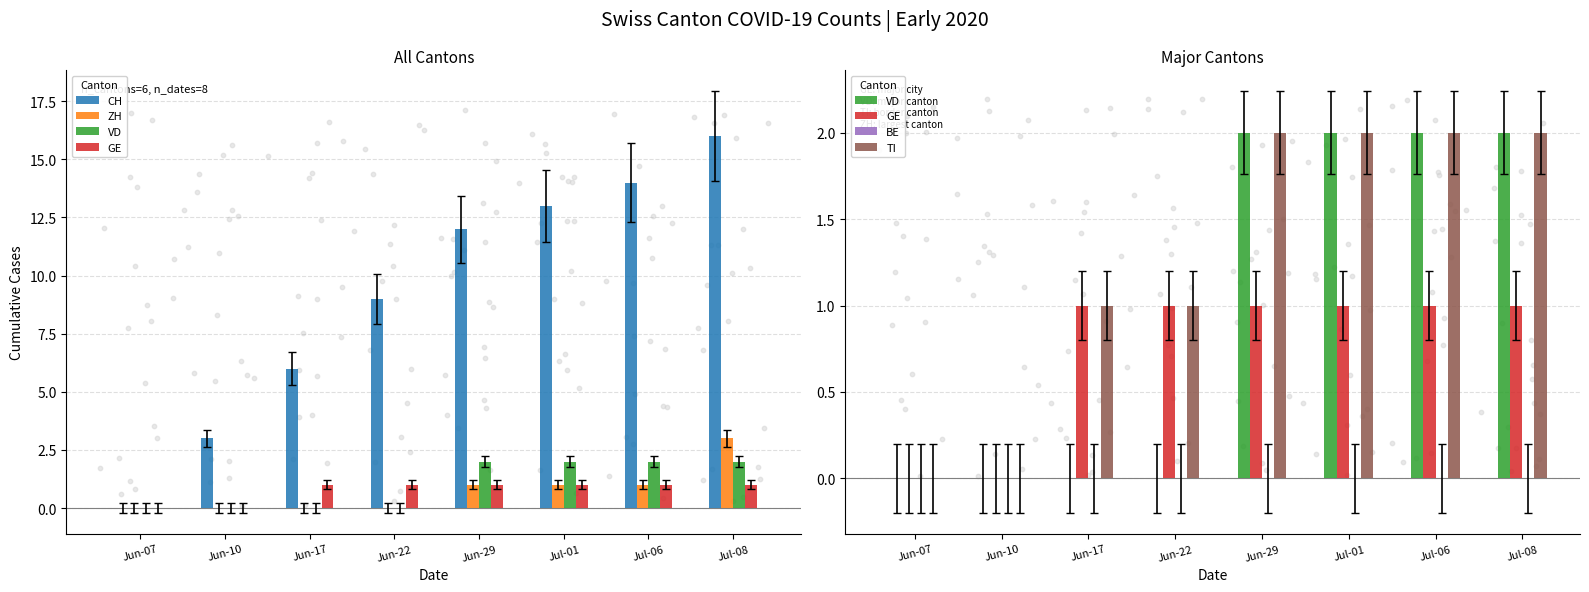

Which series has the largest total across all categories?

CH